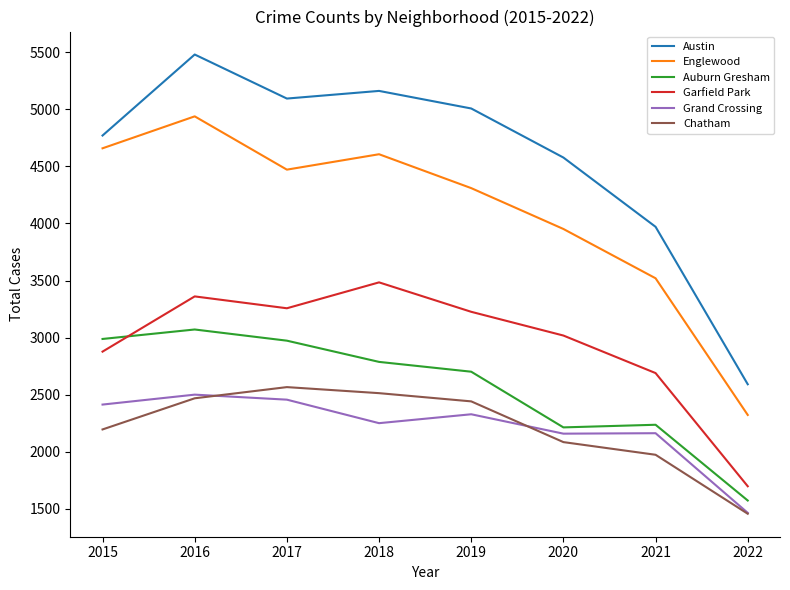

What is the lowest value of the Austin series?

2591